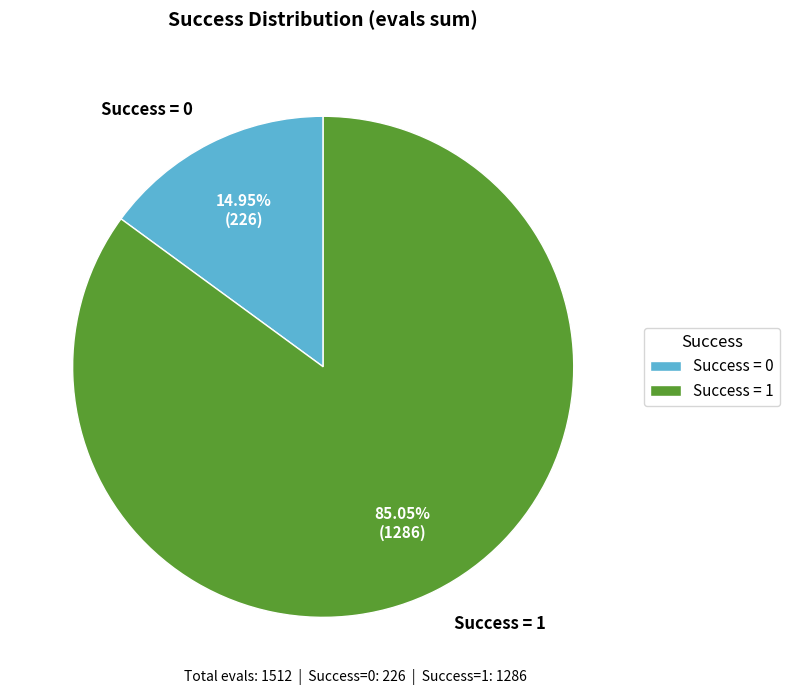

Which has a higher value, Success = 0 or Success = 1?

Success = 1